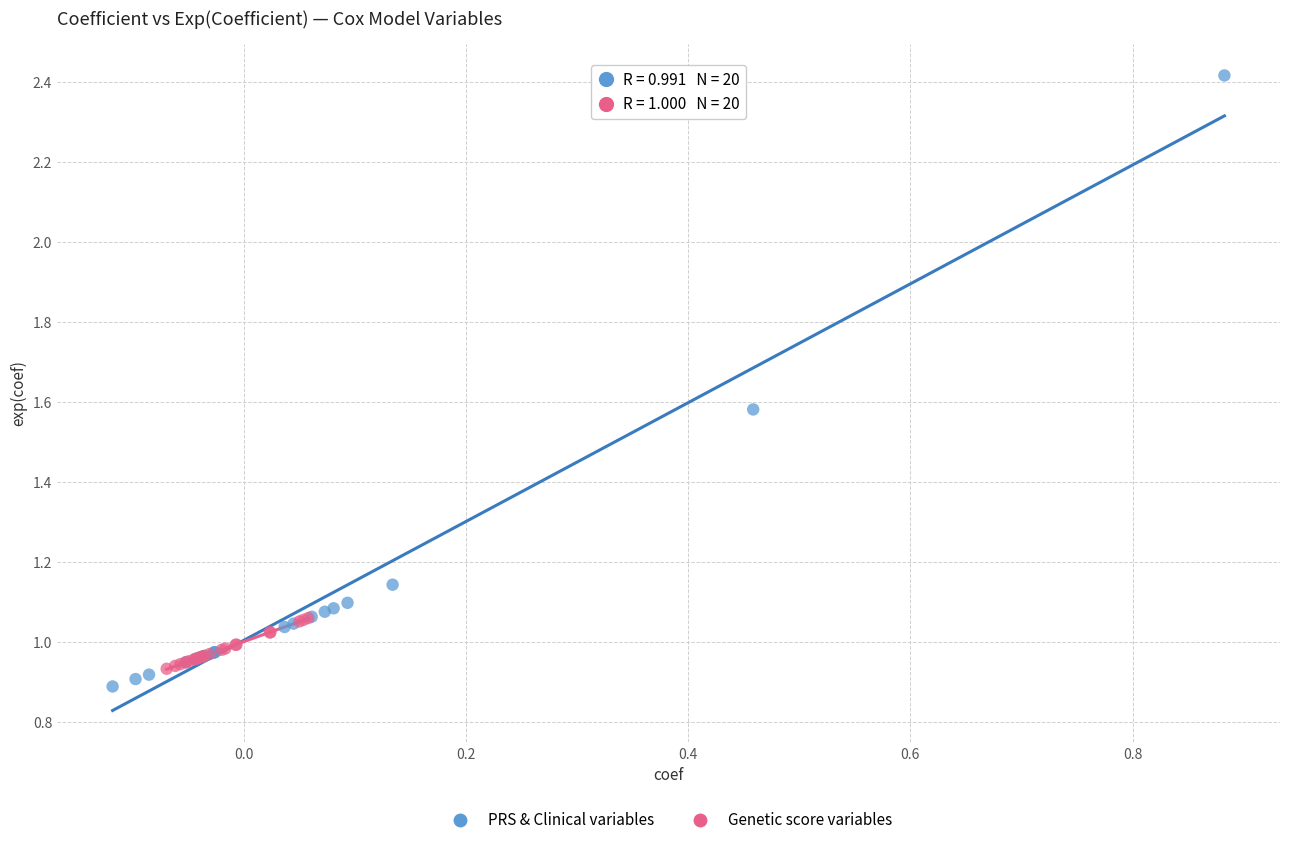

Which series reaches the maximum Y coordinate?

PRS & Clinical variables